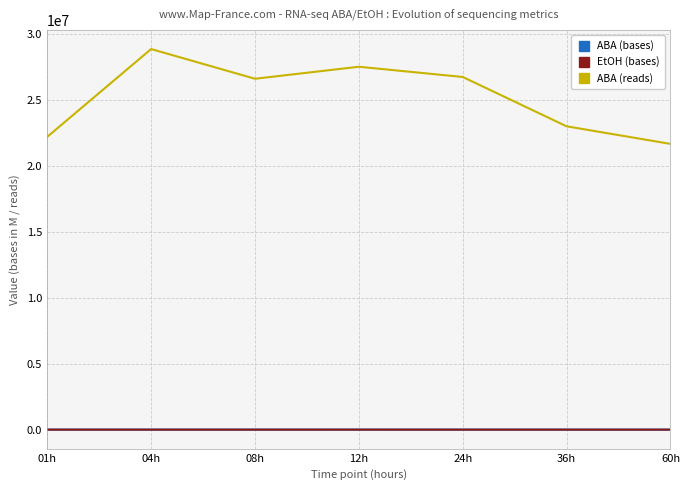

Which series has the largest range (max minus min)?

ABA (reads)